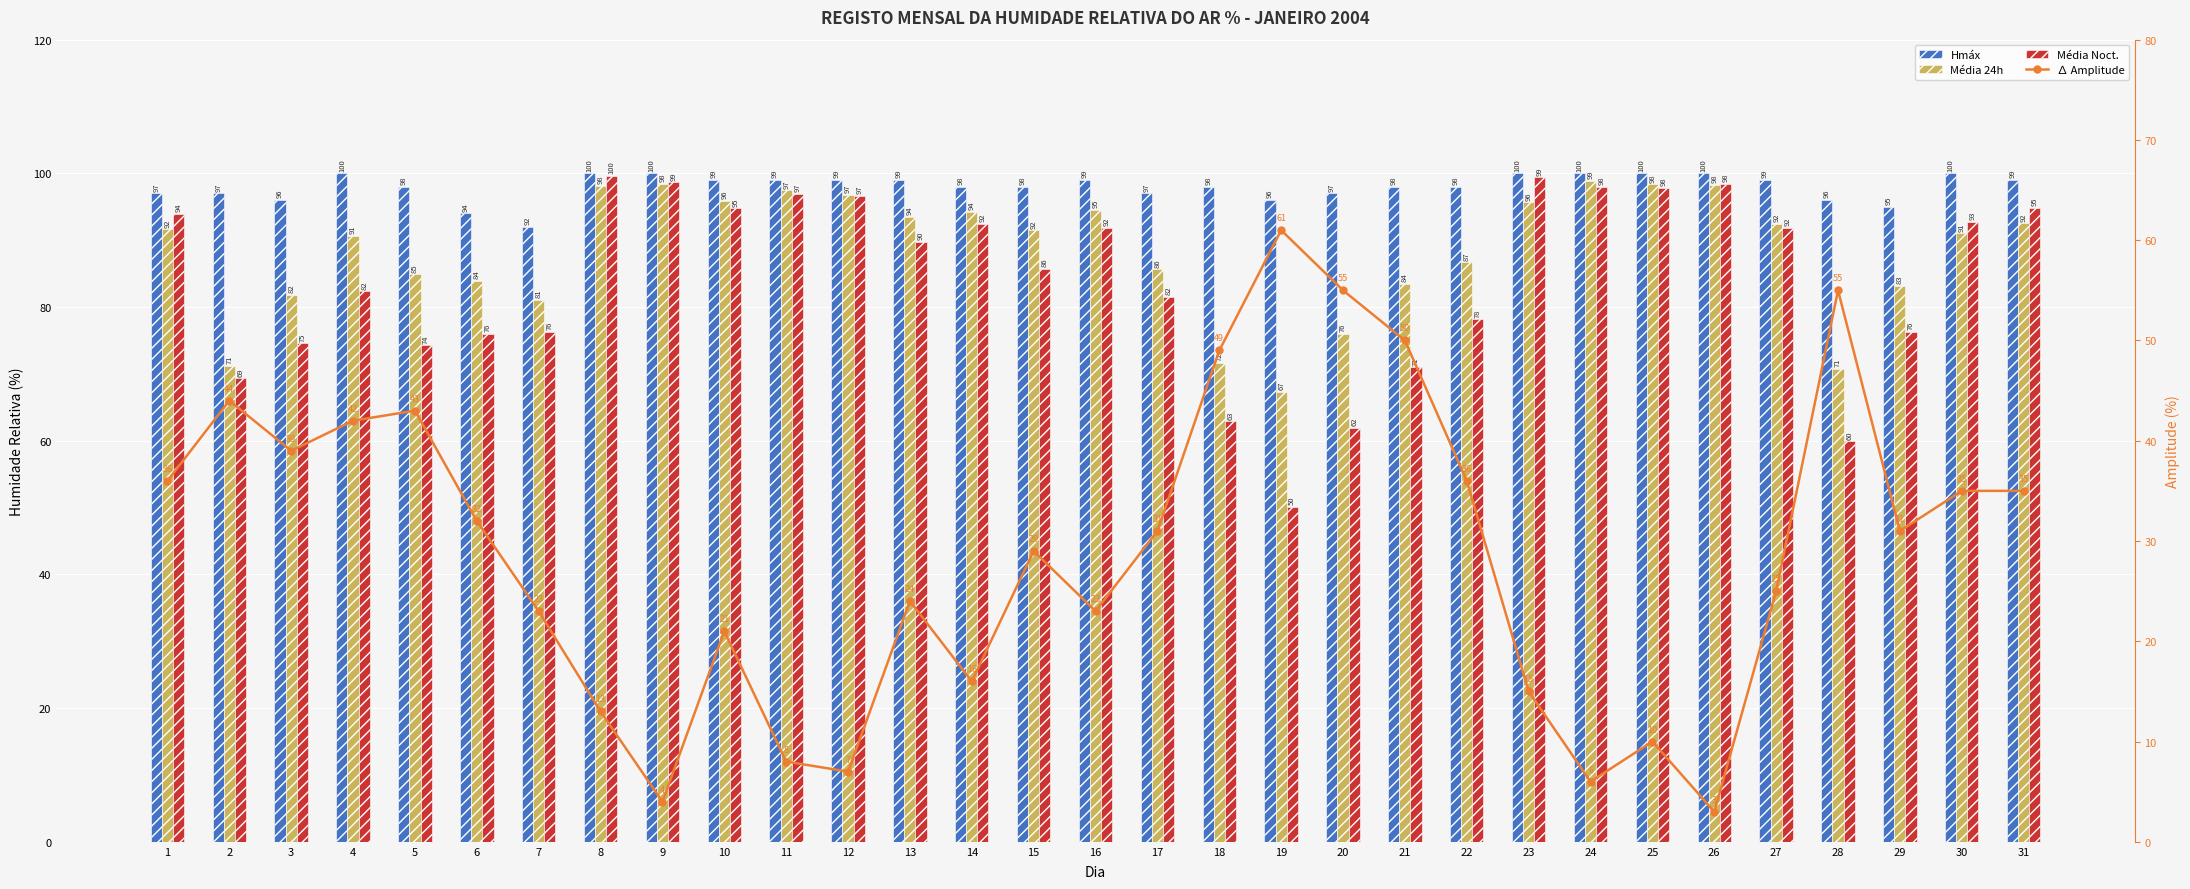

How many groups of bars are there?

31